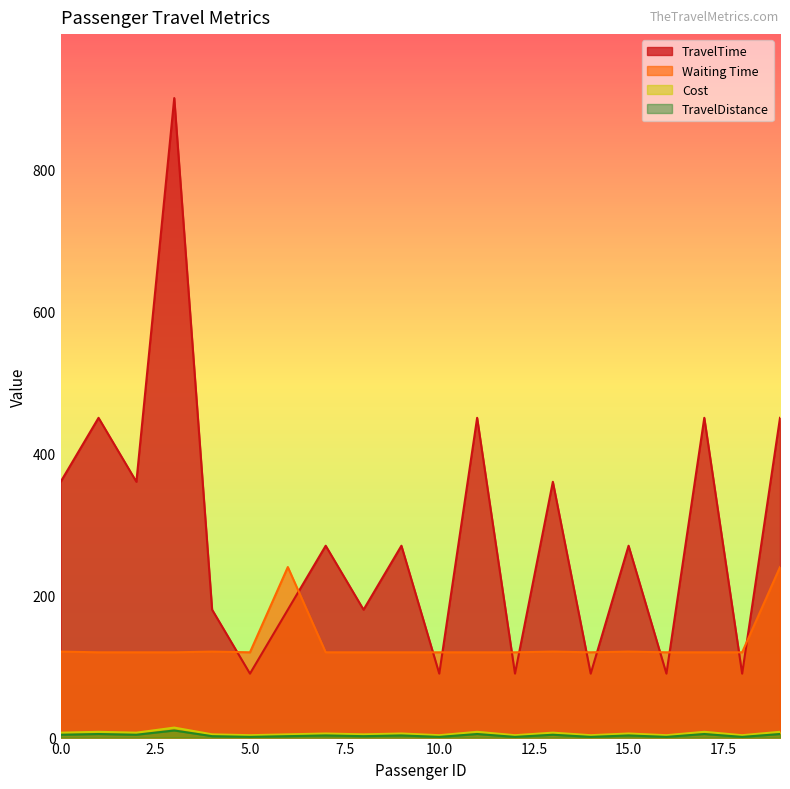

Which series has the largest total across all categories?

TravelTime